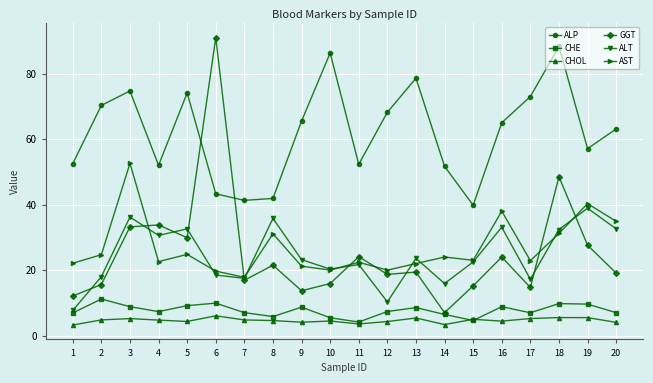

Is it true that ALP equals 16.7 at 2?

False